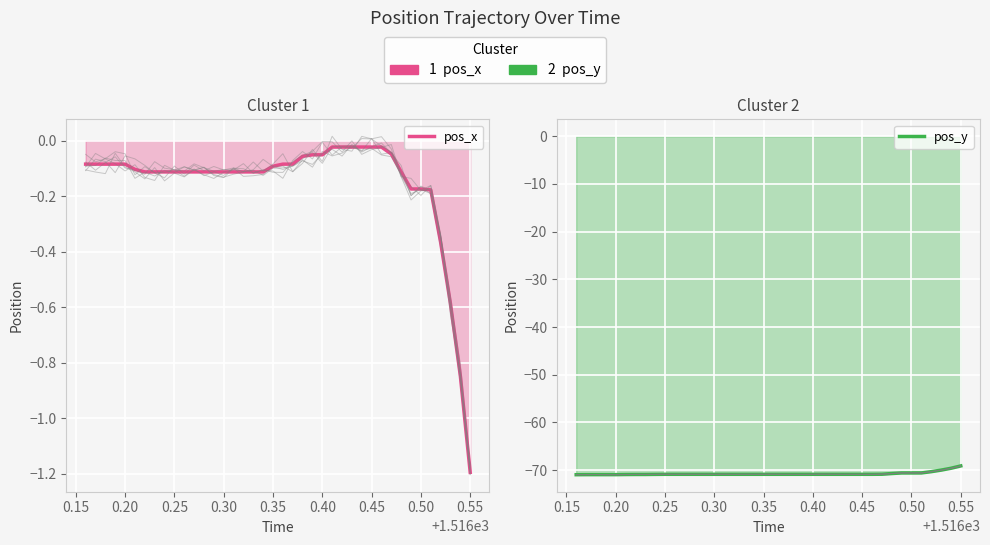

Between 0.40 and 37, which series saw the biggest shift?

pos_y